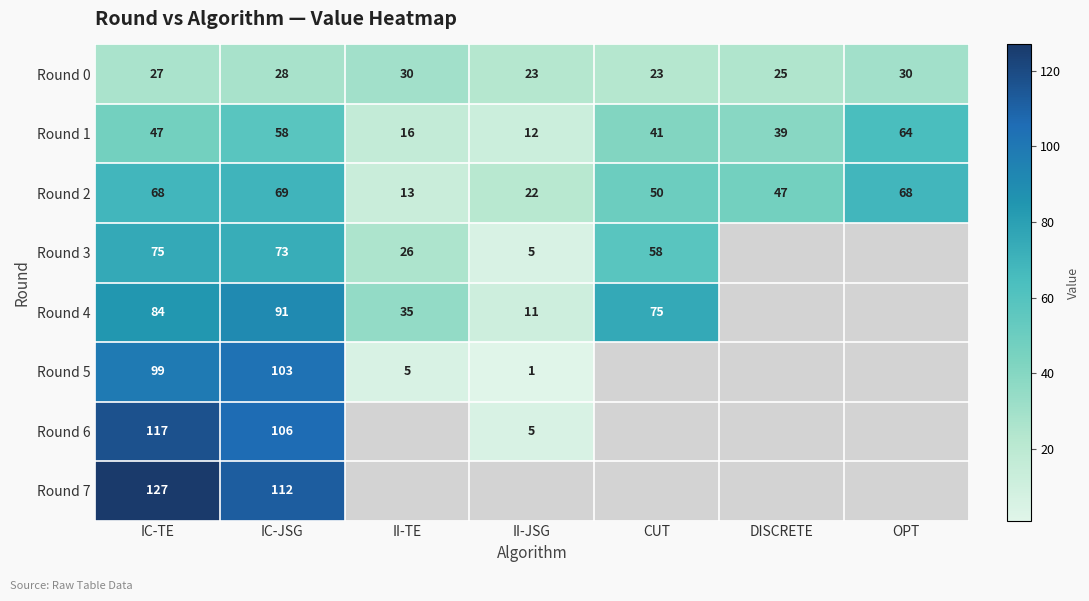

What is the spread (max minus min) of values at IC-TE?

100